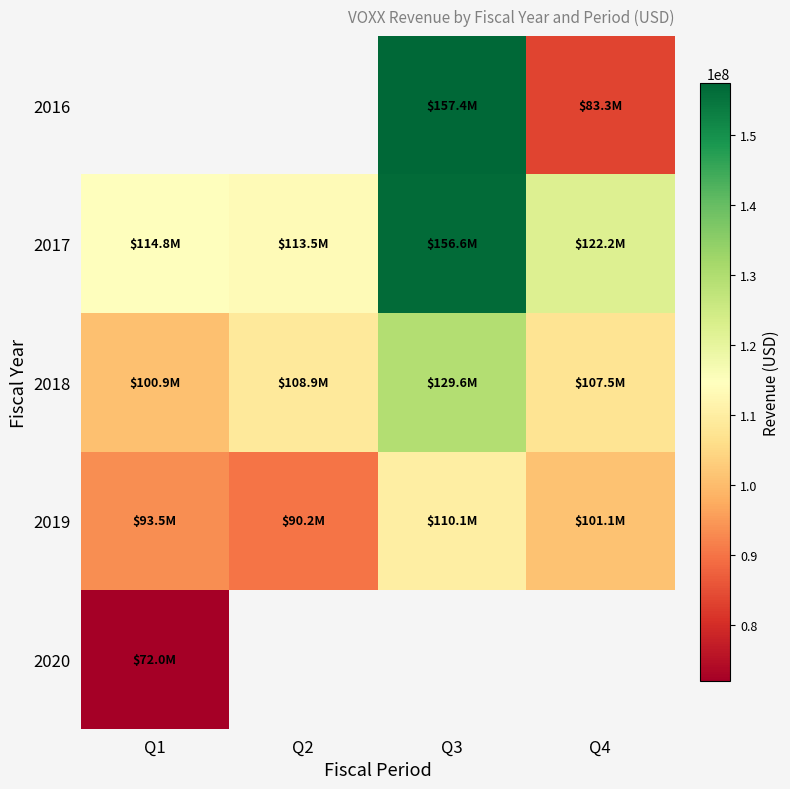

The 2020 series shows 115787722.2 at Q1. True or false?

False